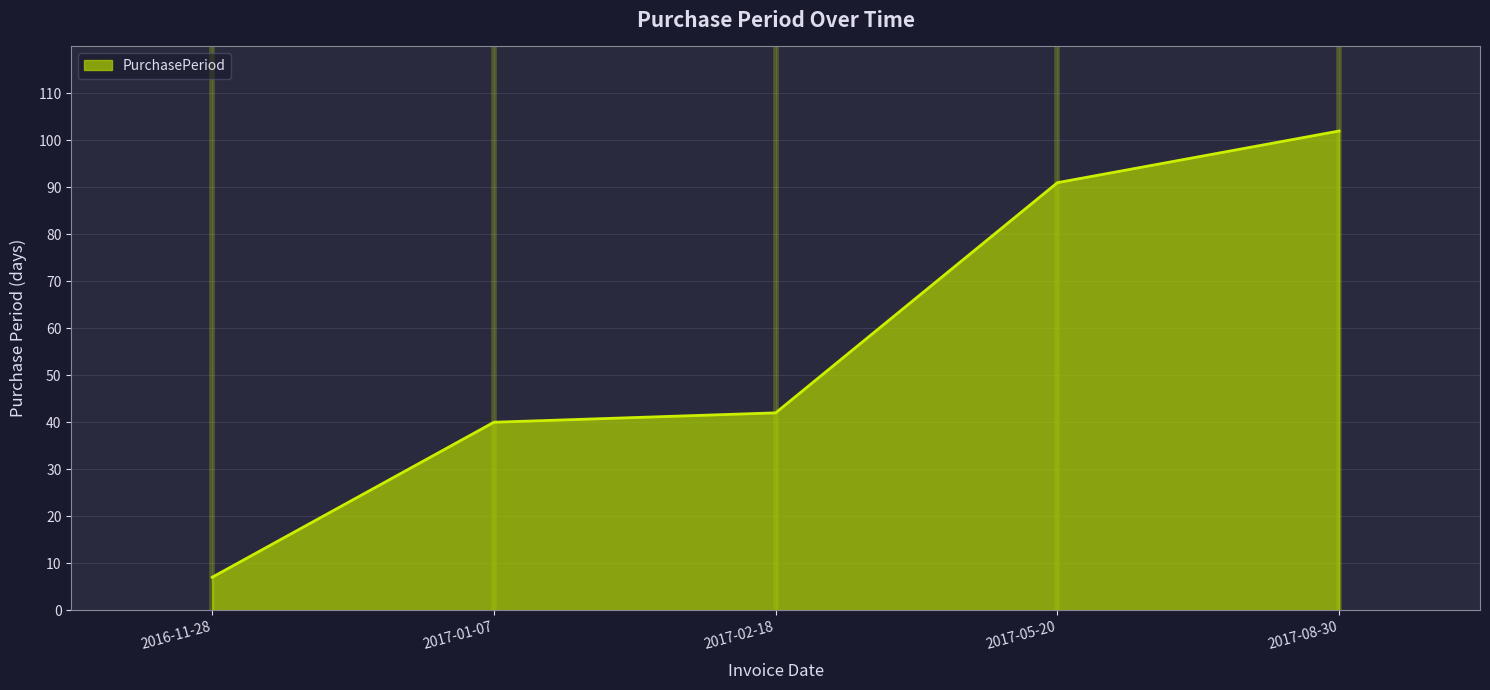

The value at 2017-08-30 is 102. True or false?

True